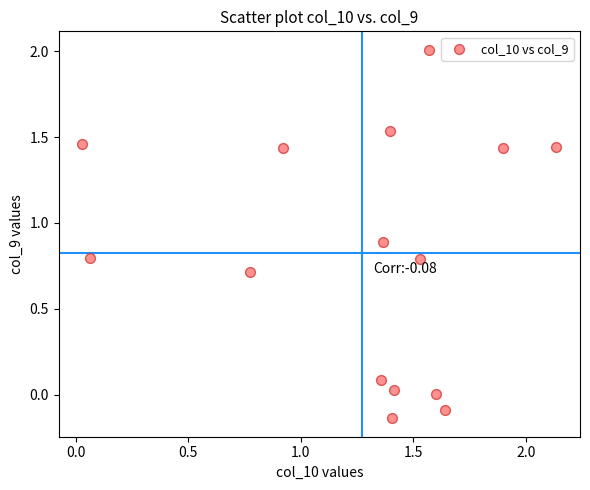

What is the range of X values (max minus min)?

2.1